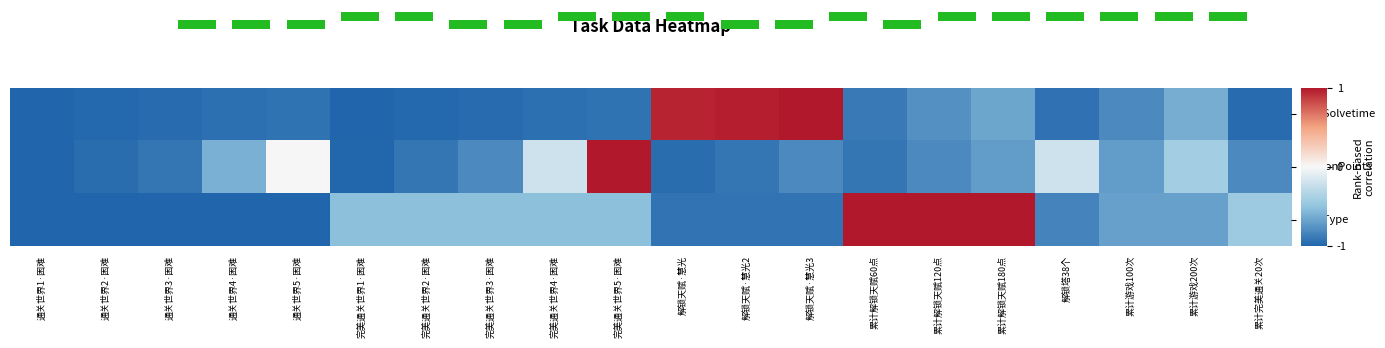

Count the number of categories in the chart.

20